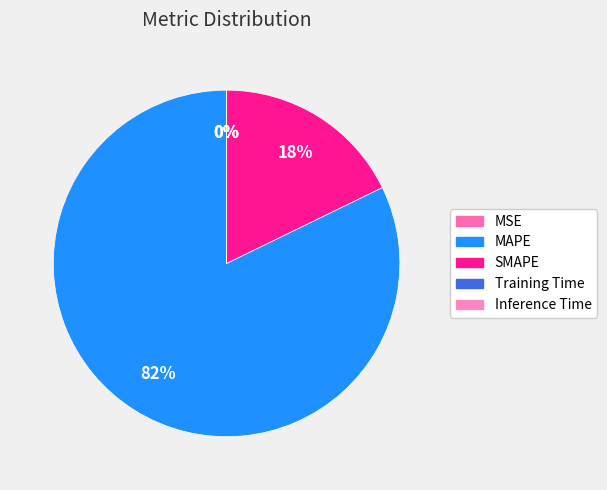

Is it true that SMAPE is 18% of the pie?

True